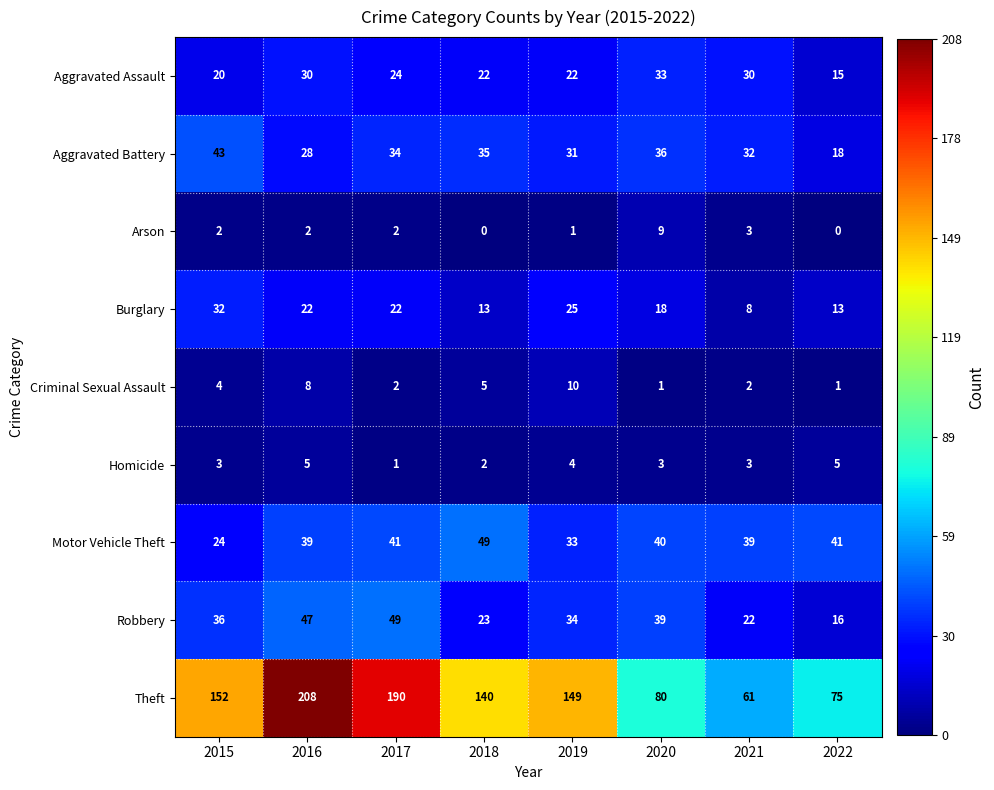

The Aggravated Battery series shows 50 at 2019. True or false?

False